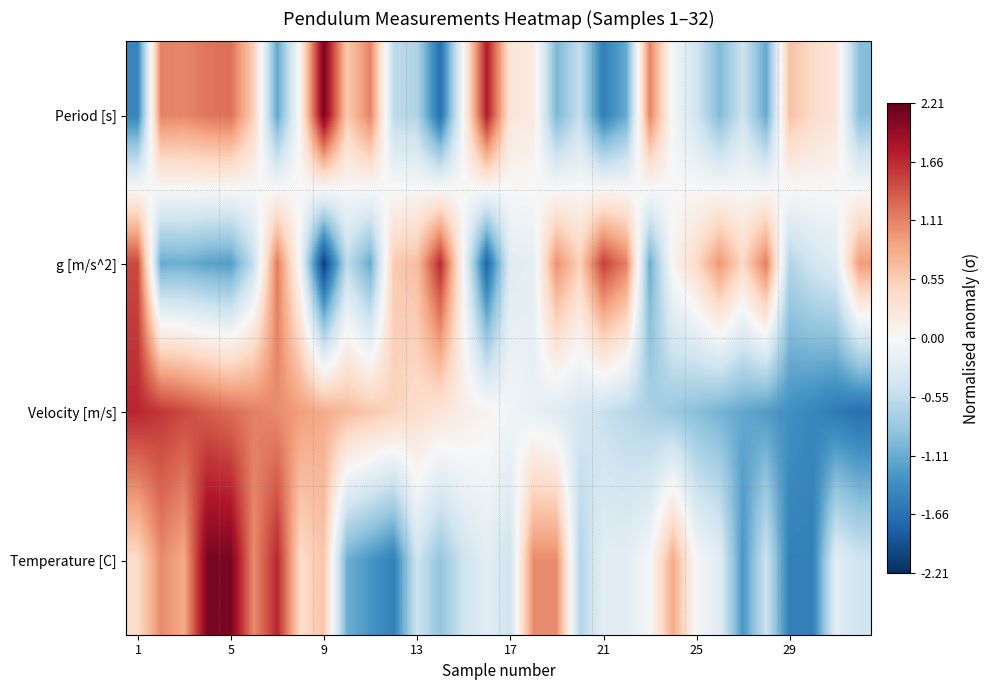

List the series in order of their peak value, highest first.

Temperature [C], Period [s], Velocity [m/s], g [m/s^2]